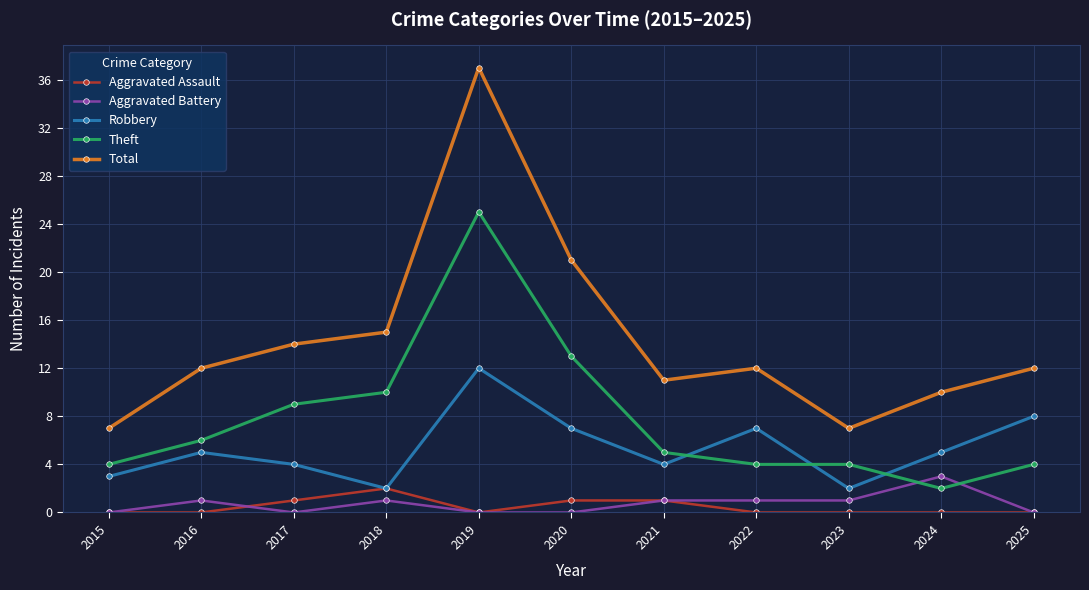

What is the spread (max minus min) of values at 2024?

10